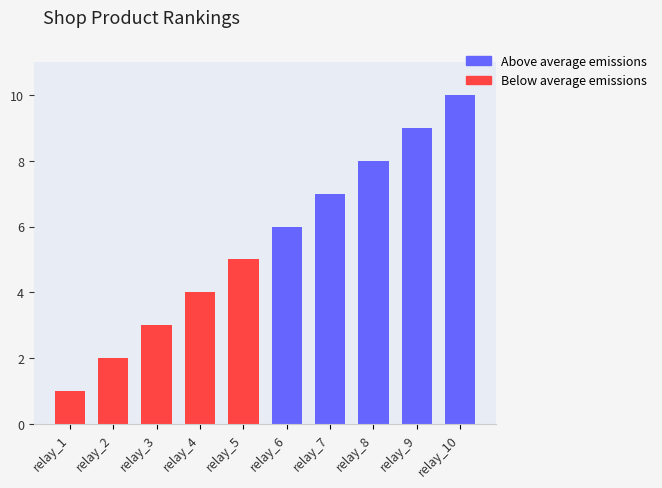

What is the ratio of the value at relay_8 to the value at relay_10?

0.8